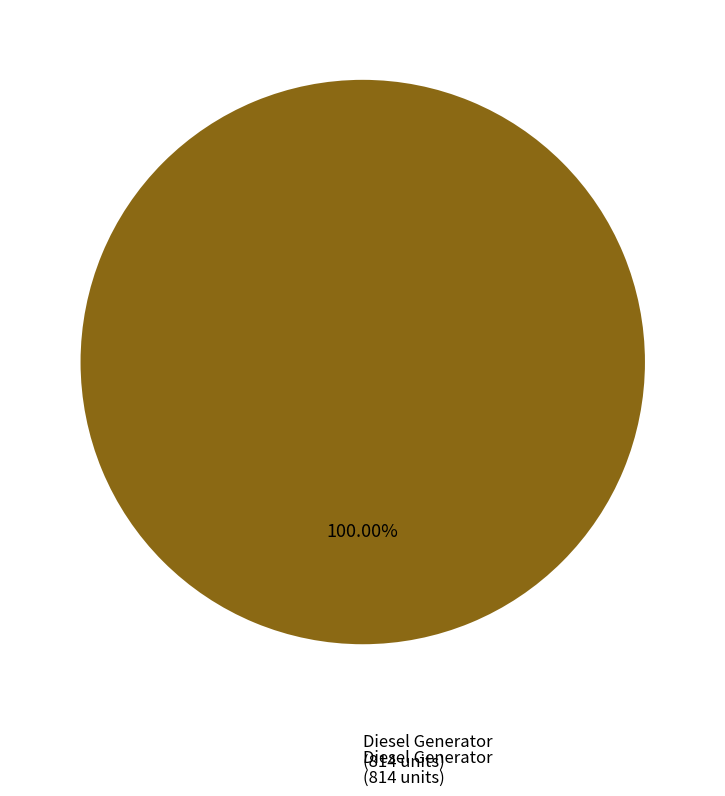

Which slice represents more than half of the pie?

Diesel Generator